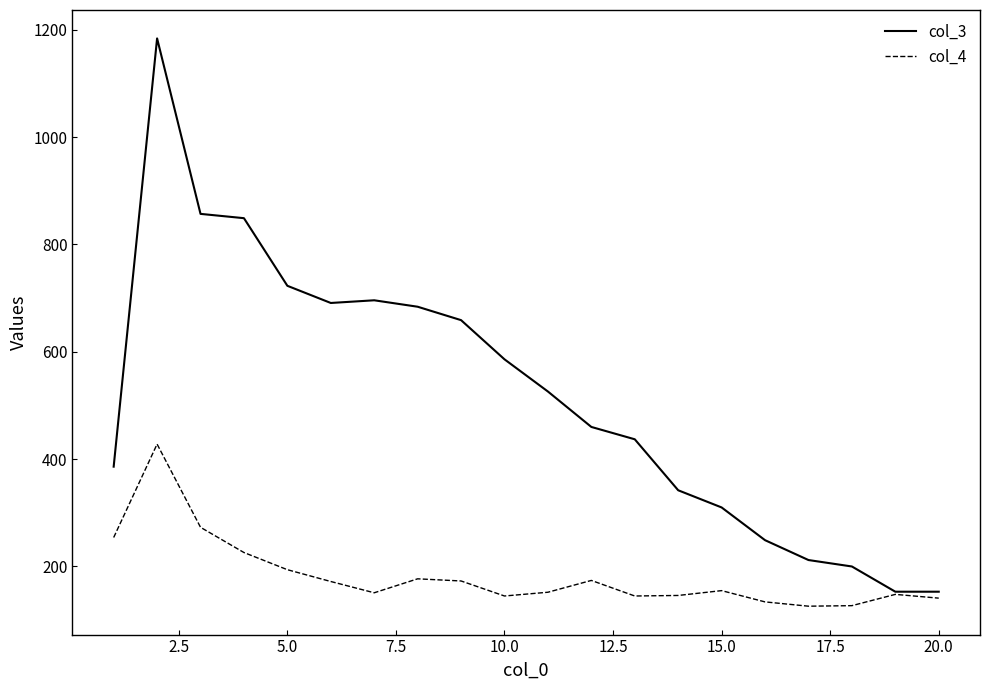

How many distinct data groups are displayed?

2